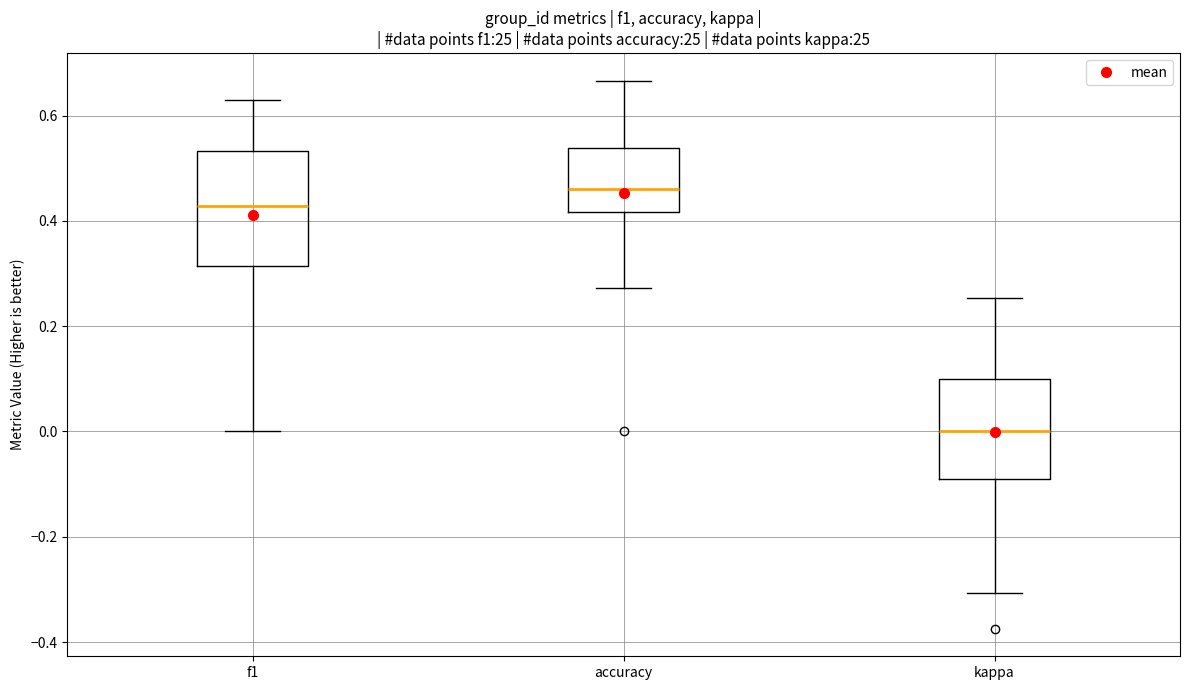

Where is the lower edge of the box for accuracy on the y-axis? The values are not printed on the chart, so give them approximately, as read against the axis.

0.42